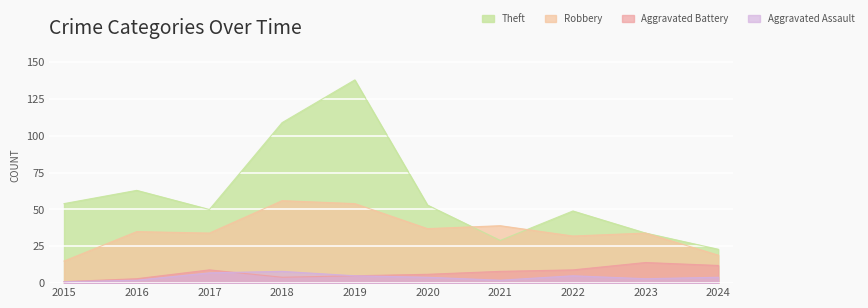

What is the value of the Aggravated Battery point at the 1st from the left?

1